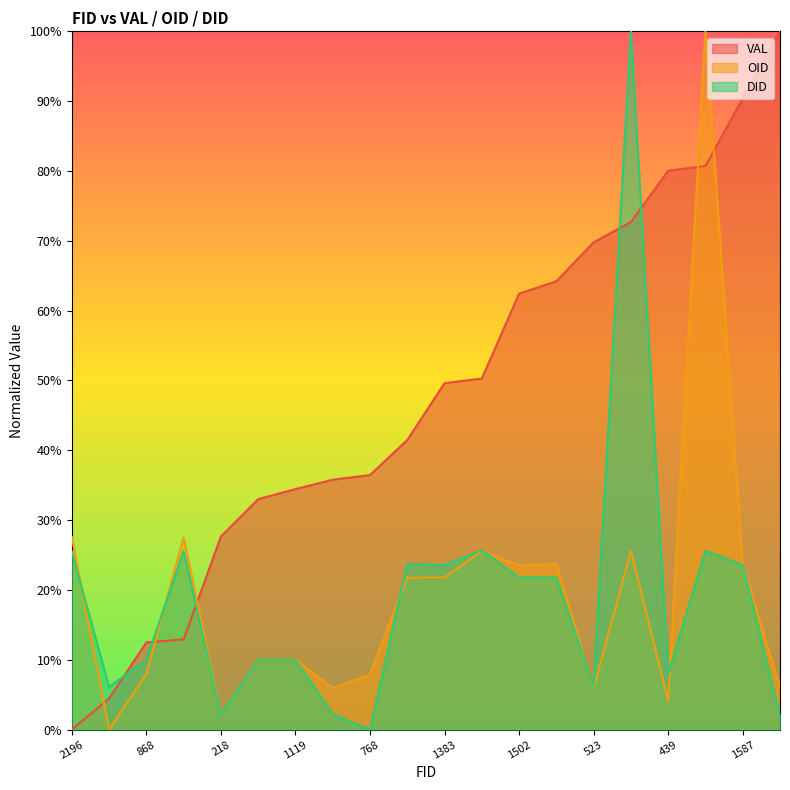

In DID, how many points are higher than both neighbors (excluding endpoints)?

6